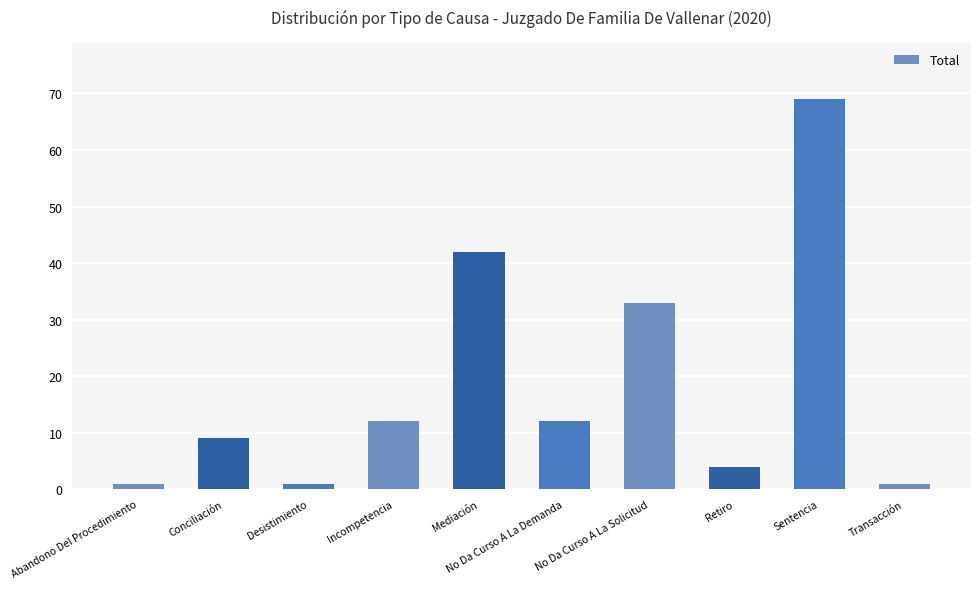

Which label corresponds to the largest value in the chart?

Sentencia